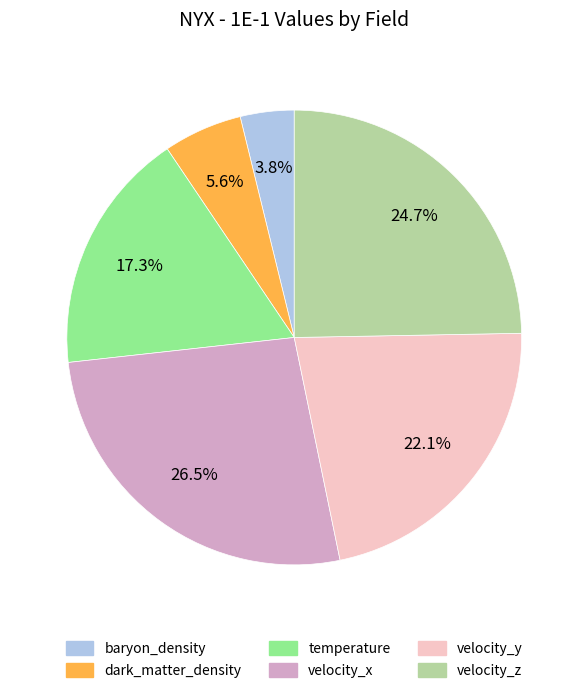

How many segments does this pie chart have?

6